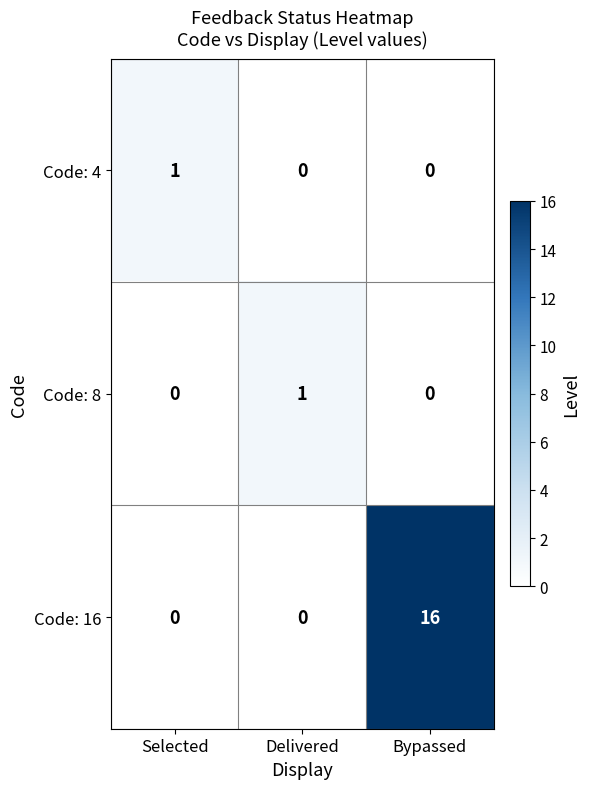

At how many categories does at least one series exceed 0?

3